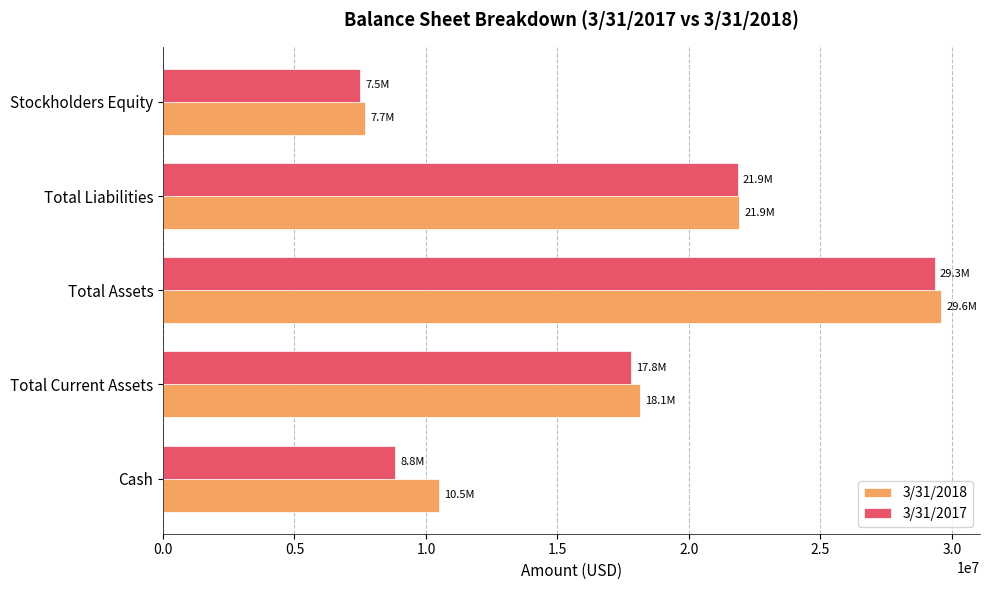

At which label does 3/31/2017 reach its peak?

Total Assets